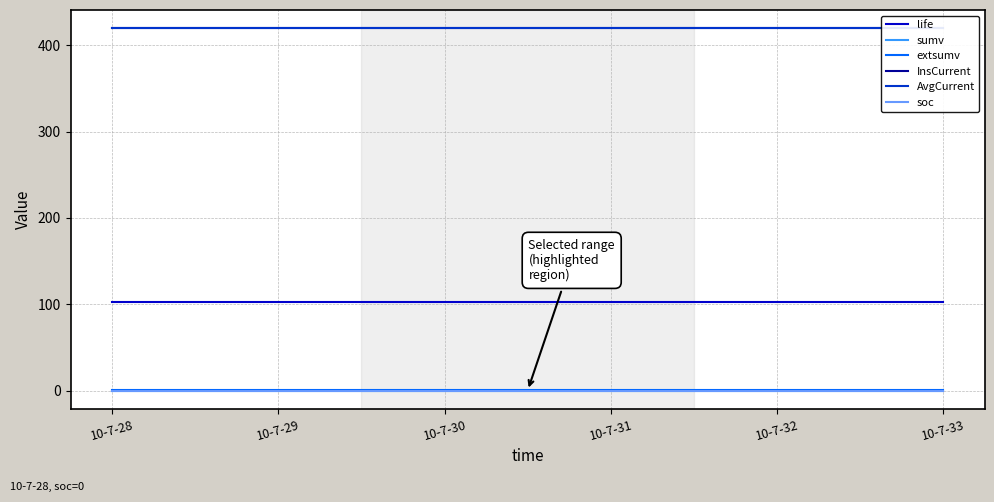

Is the value of extsumv at 10-7-31 greater than the value of soc at 10-7-28?

Yes